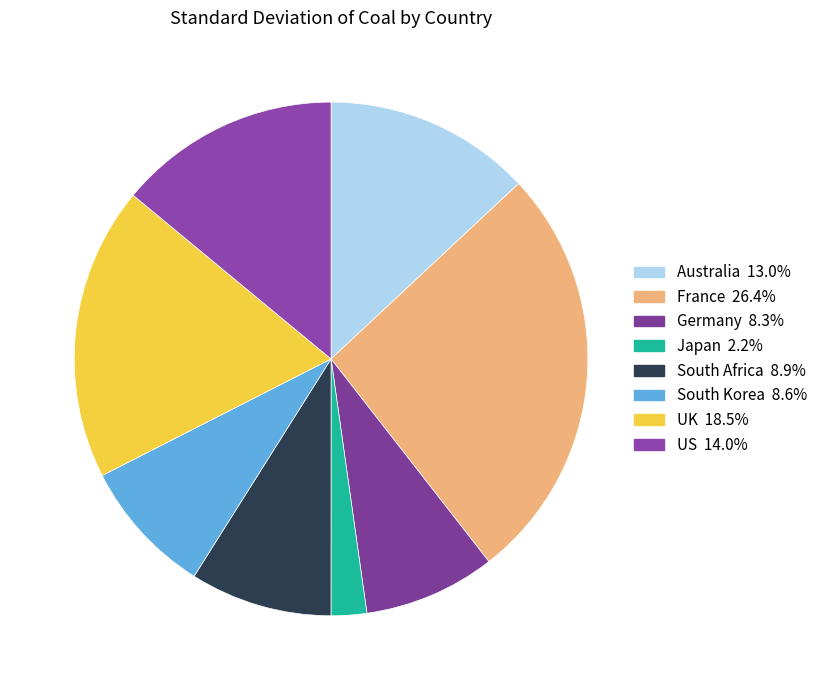

Which slice is the largest?

France